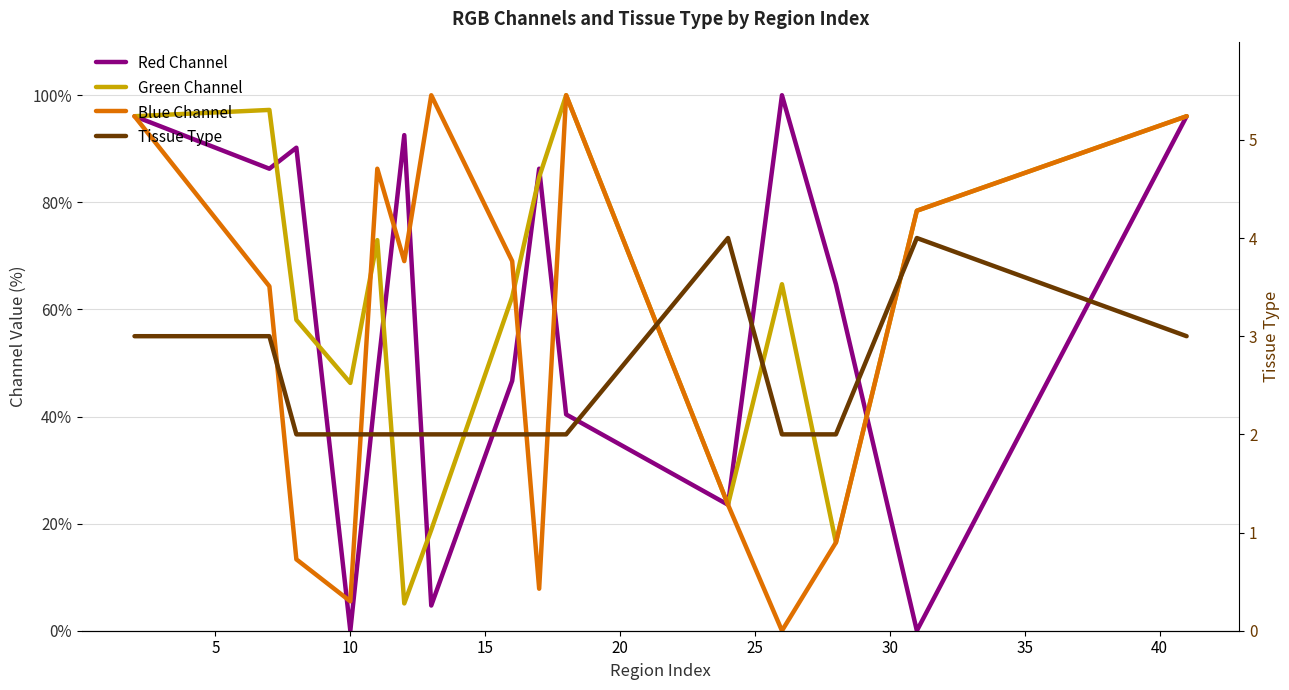

What is the difference between the maximum and minimum values in the red series?

100.0